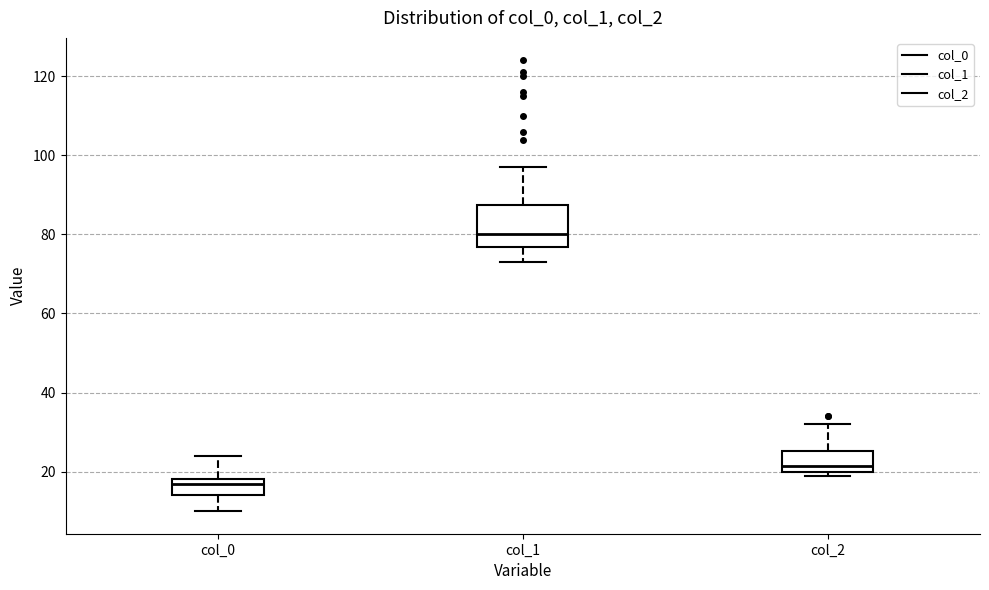

Which box is the tallest, from its lower edge to its upper edge?

col_1